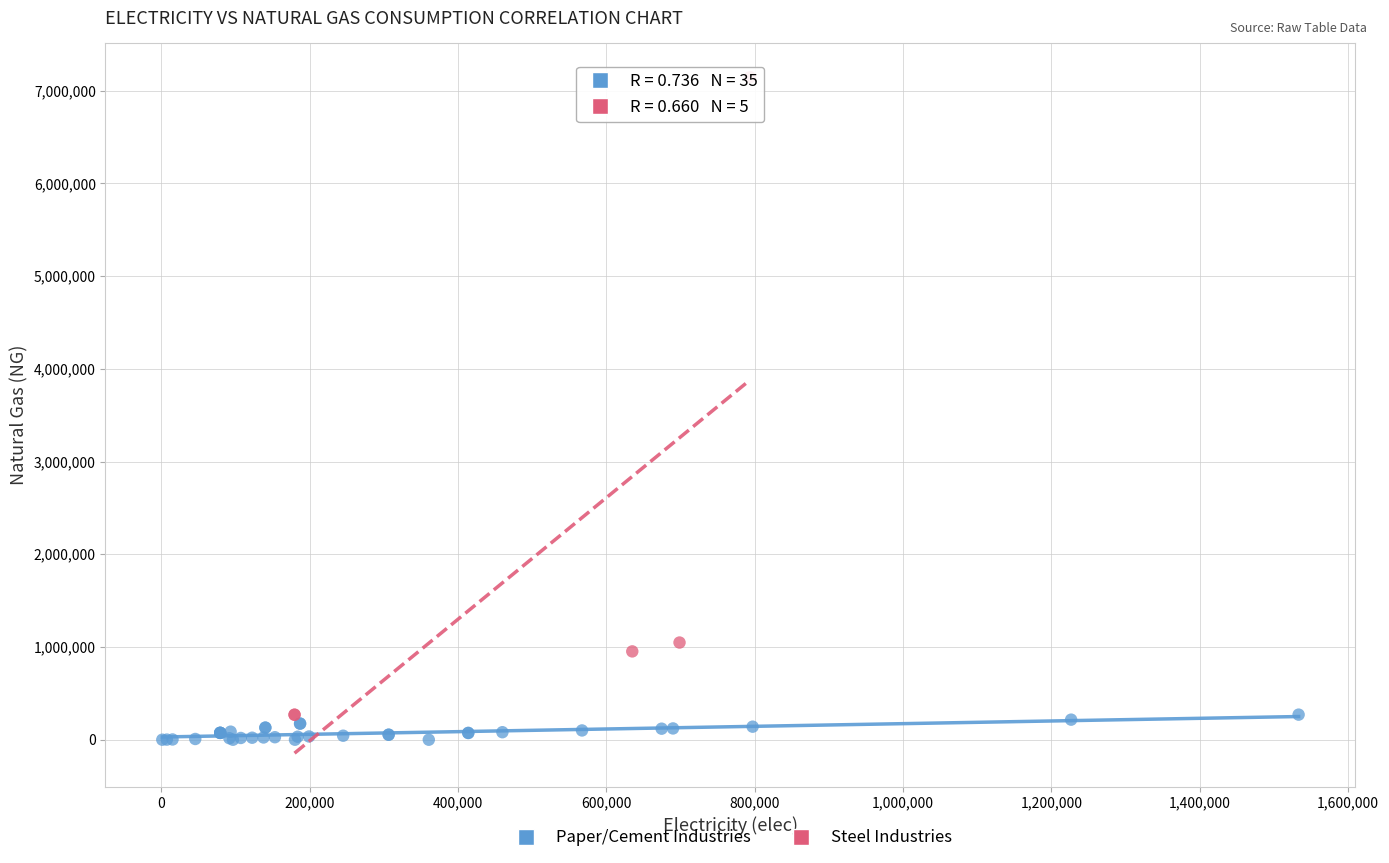

Which series contains the lowest Y value?

Paper/Cement Industries